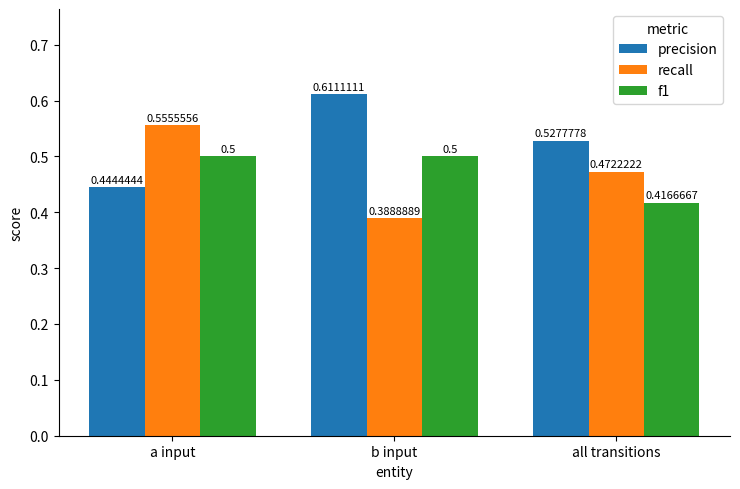

What position from the left is a input?

1